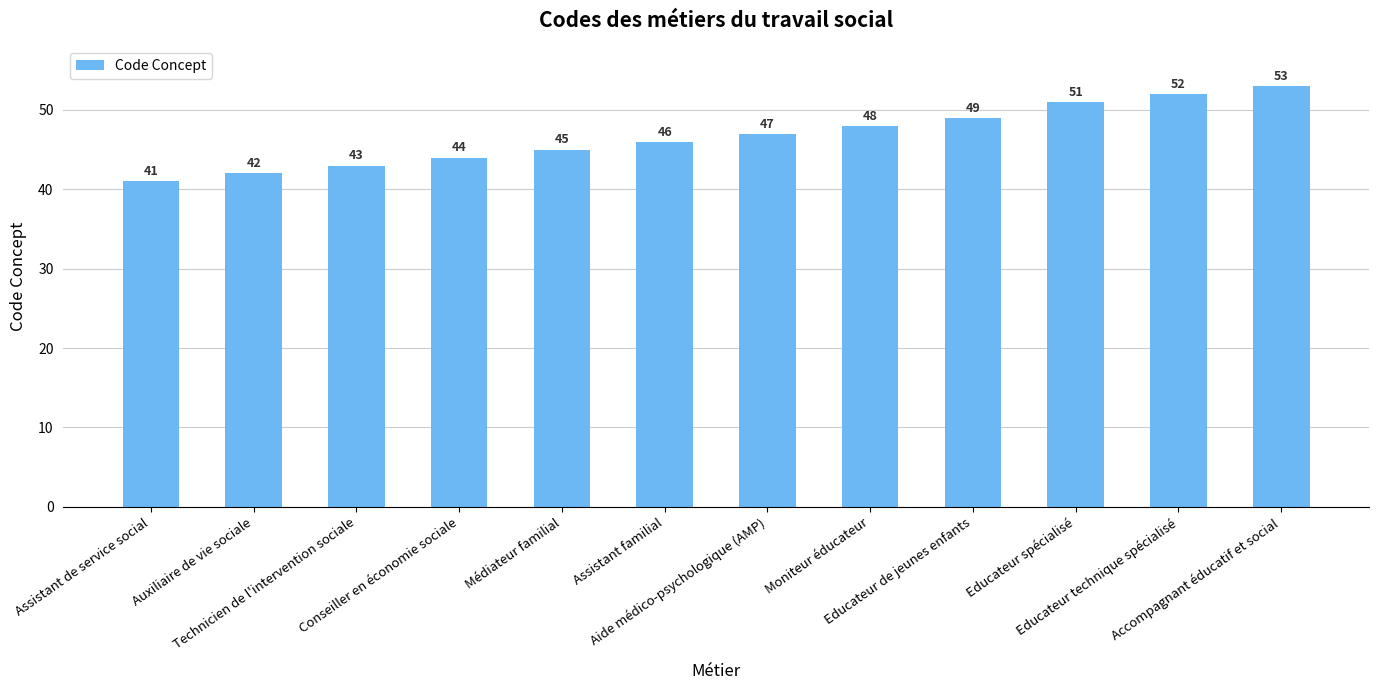

Rank the categories by value from lowest to highest.

Assistant de service social, Auxiliaire de vie sociale, Technicien de l'intervention sociale, Conseiller en économie sociale, Médiateur familial, Assistant familial, Aide médico-psychologique (AMP), Moniteur éducateur, Educateur de jeunes enfants, Educateur spécialisé, Educateur technique spécialisé, Accompagnant éducatif et social